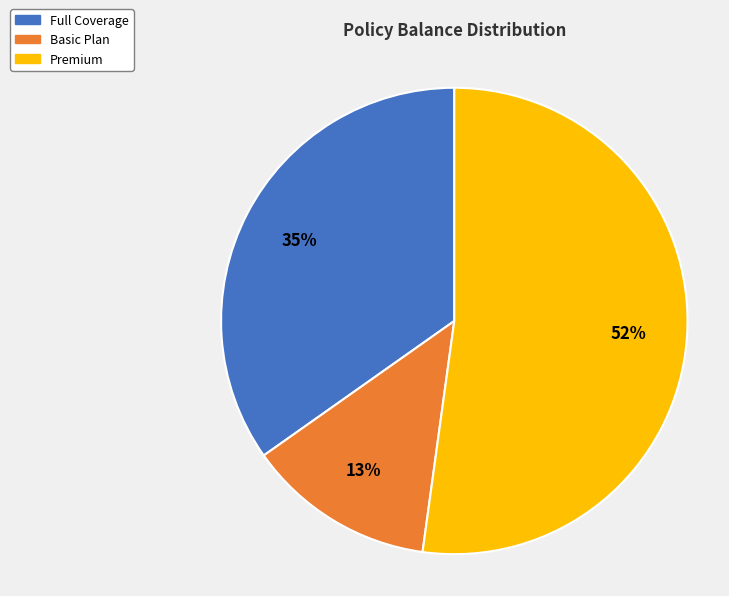

Is there any slice that represents more than half of the pie?

Yes